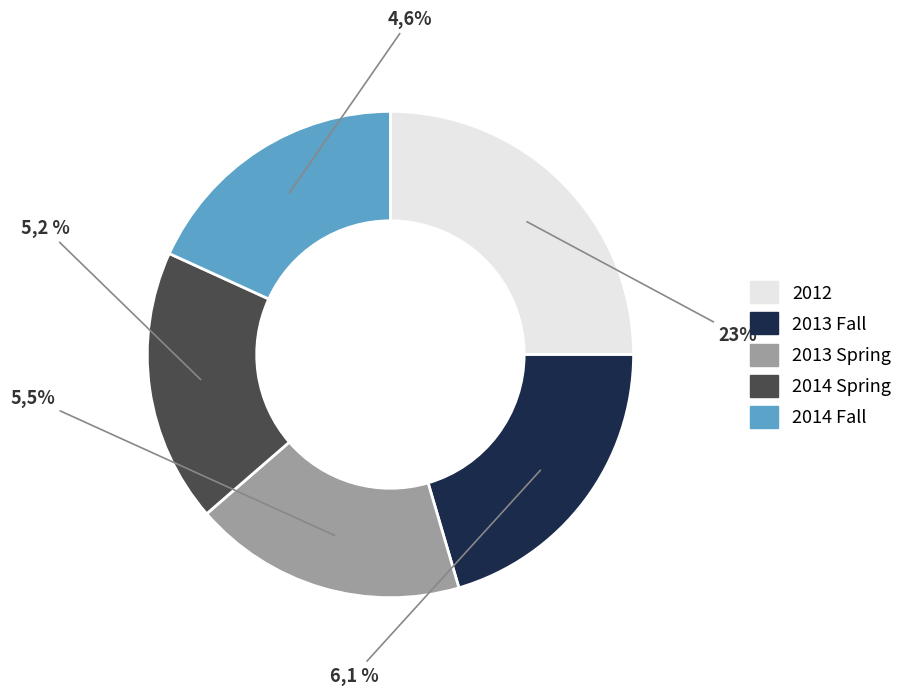

Which has a higher value, 2013 Fall or 2012?

2012